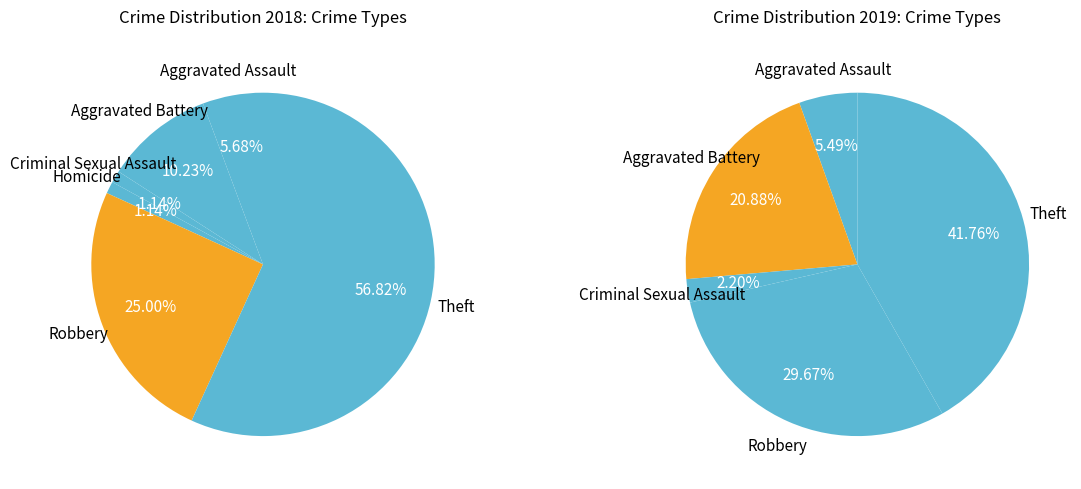

Is the sum of Homicide and Criminal Sexual Assault greater than half?

No